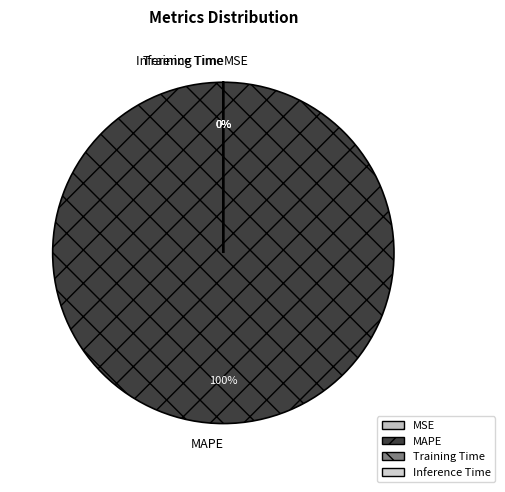

Rank the categories by value from highest to lowest.

MAPE, MSE, Training Time, Inference Time